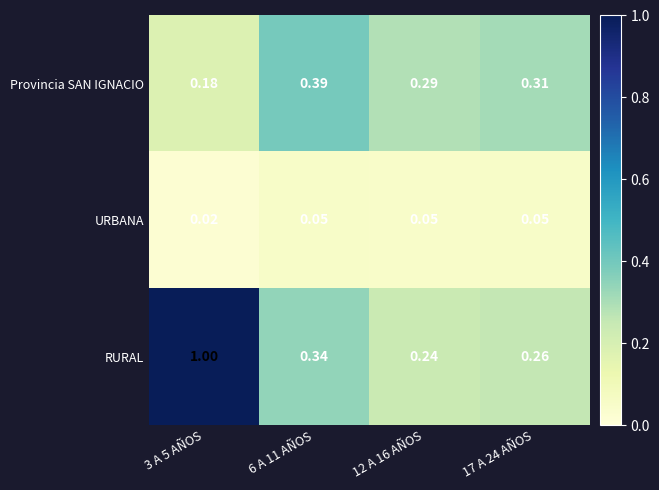

Which series has the largest range (max minus min)?

RURAL